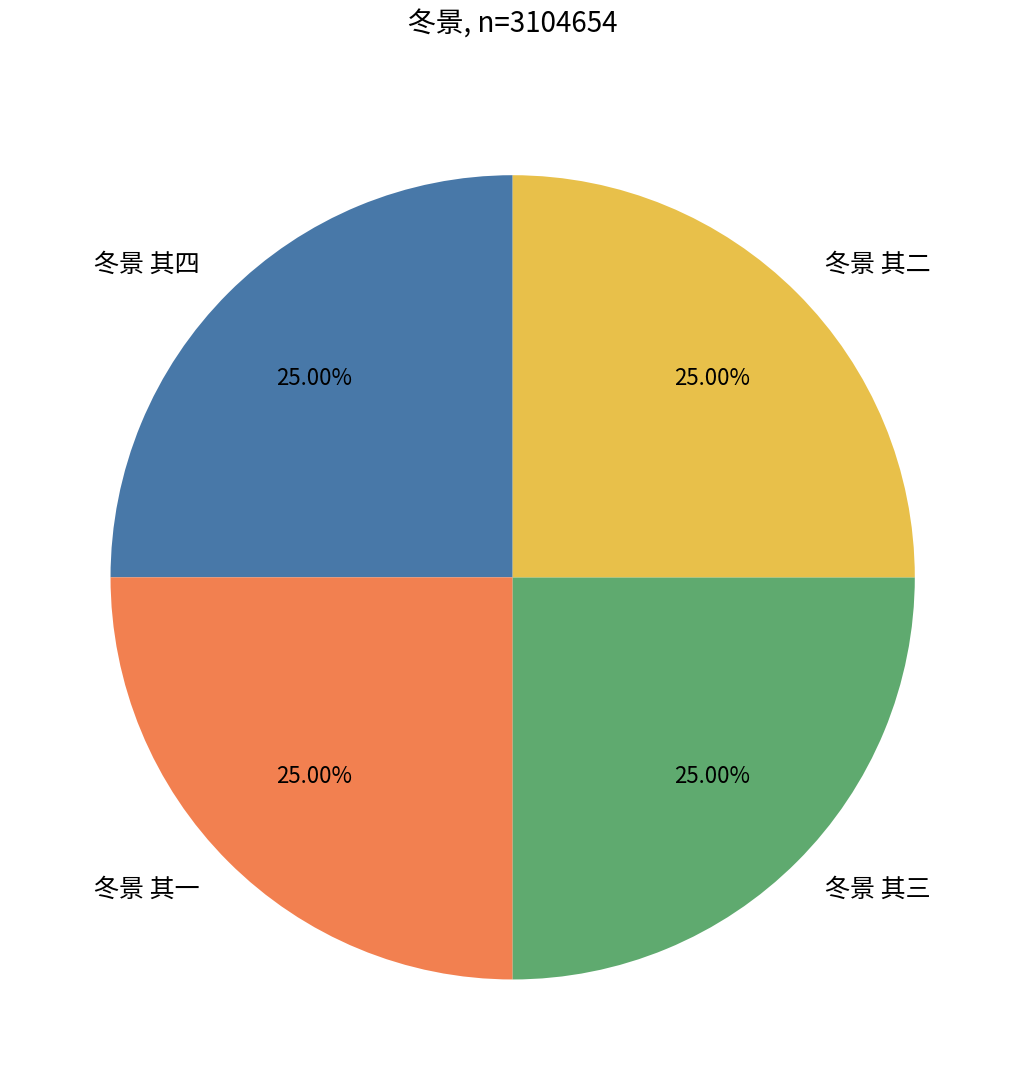

Count the number of slices in the pie.

4